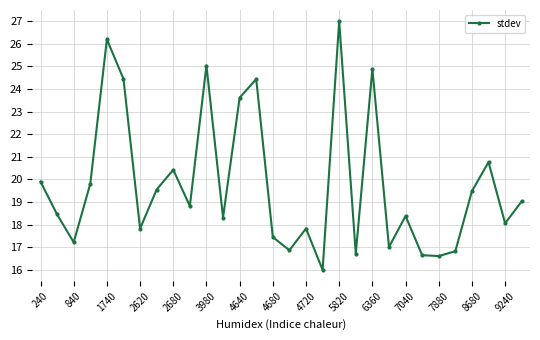

How many data points are less than 18?

11